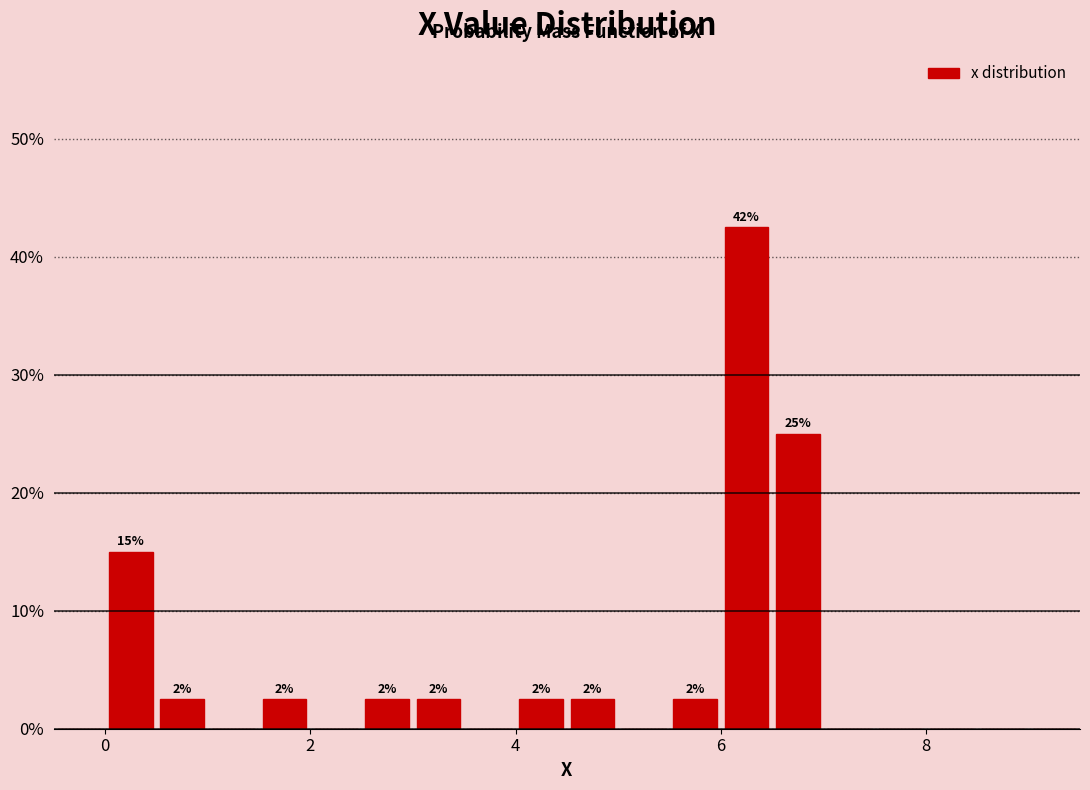

Around what value on the x-axis is the tallest bar? Give the approximate position of its centre, as read against the axis.

6.2